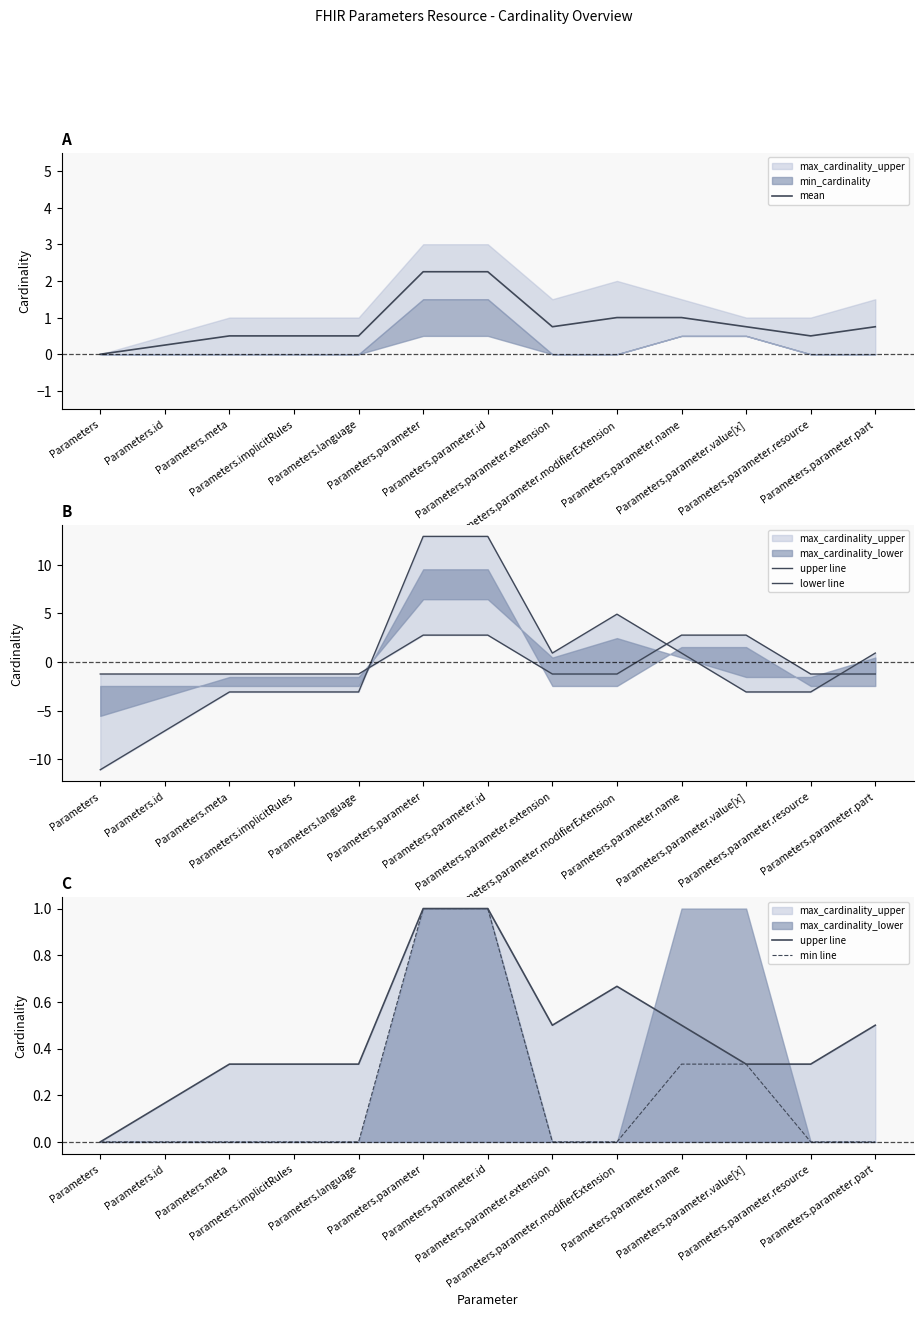

What is the value of the lower line point at the 6th from the left?

2.8